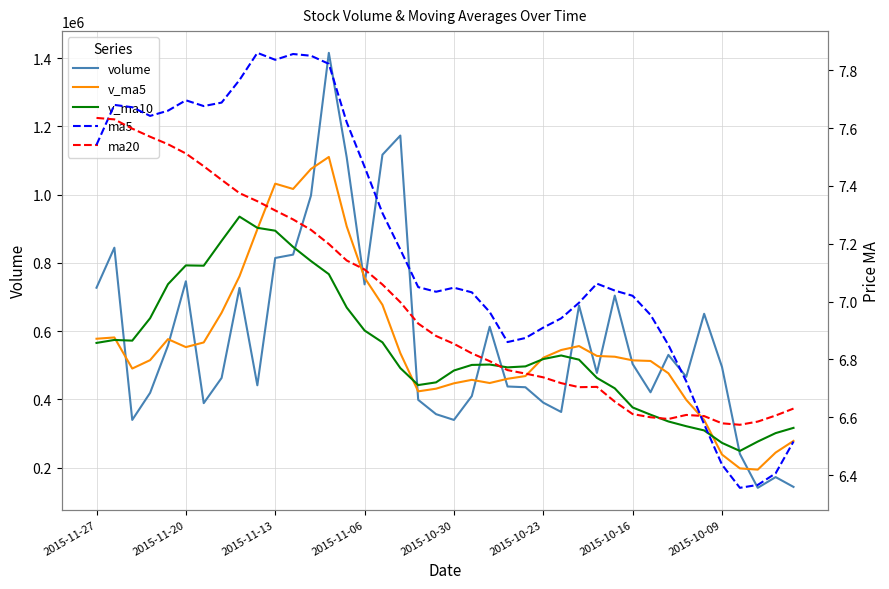

What is the value of the volume point at the 35th from the left?

650725.4